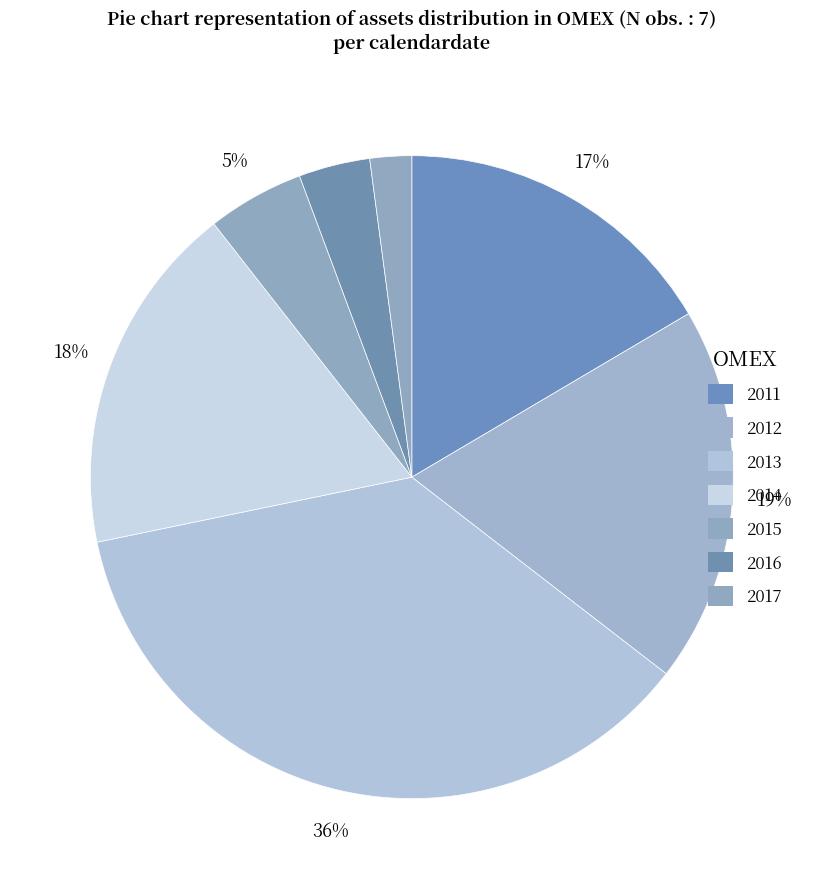

What is the change in value from 2013 to 2015?

-44547591